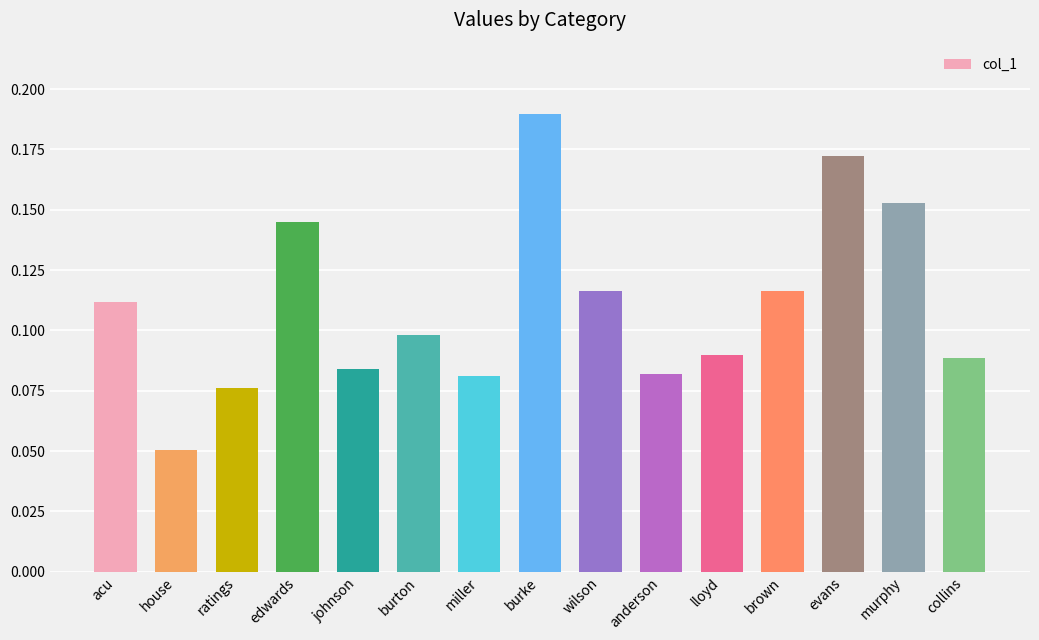

Which category has the highest value across all series?

burke